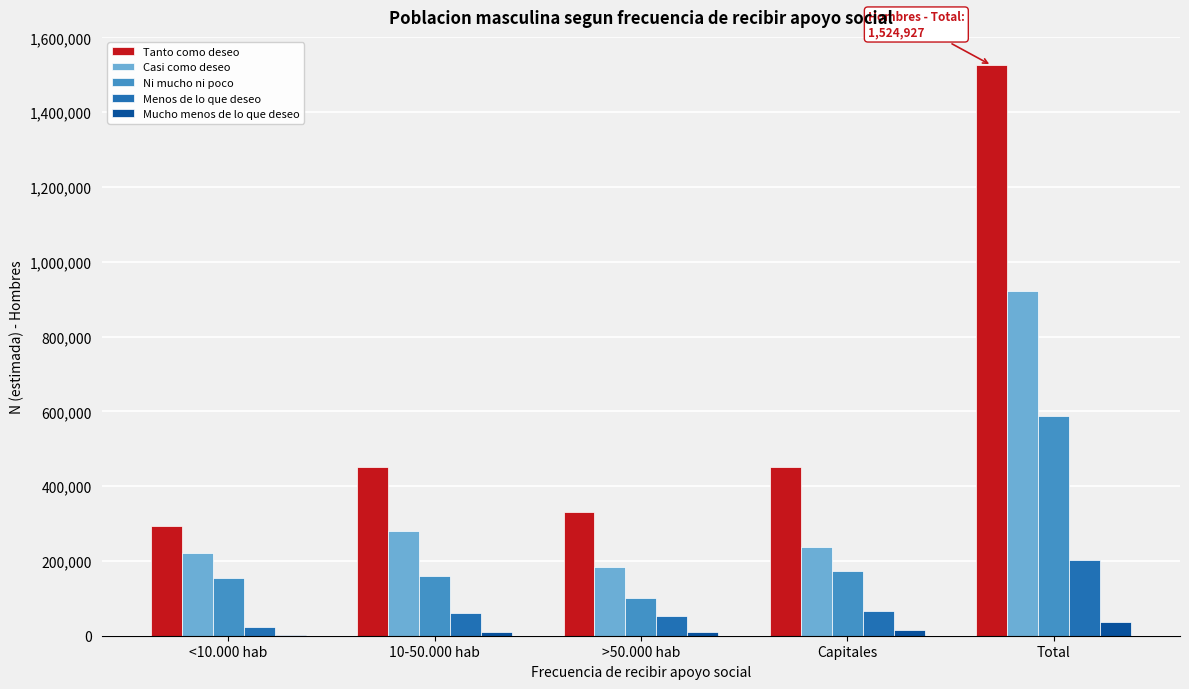

What is the sum of all Tanto como deseo values?

3049854